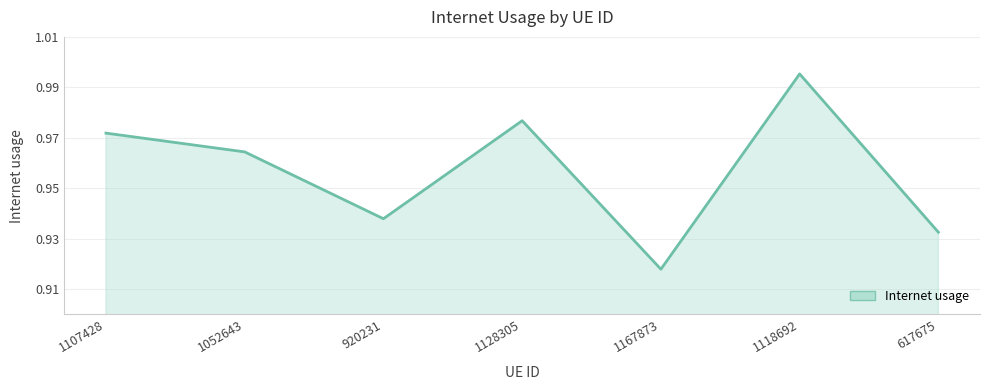

What is the sum of the values at 1107428 and 1118692?

2.0